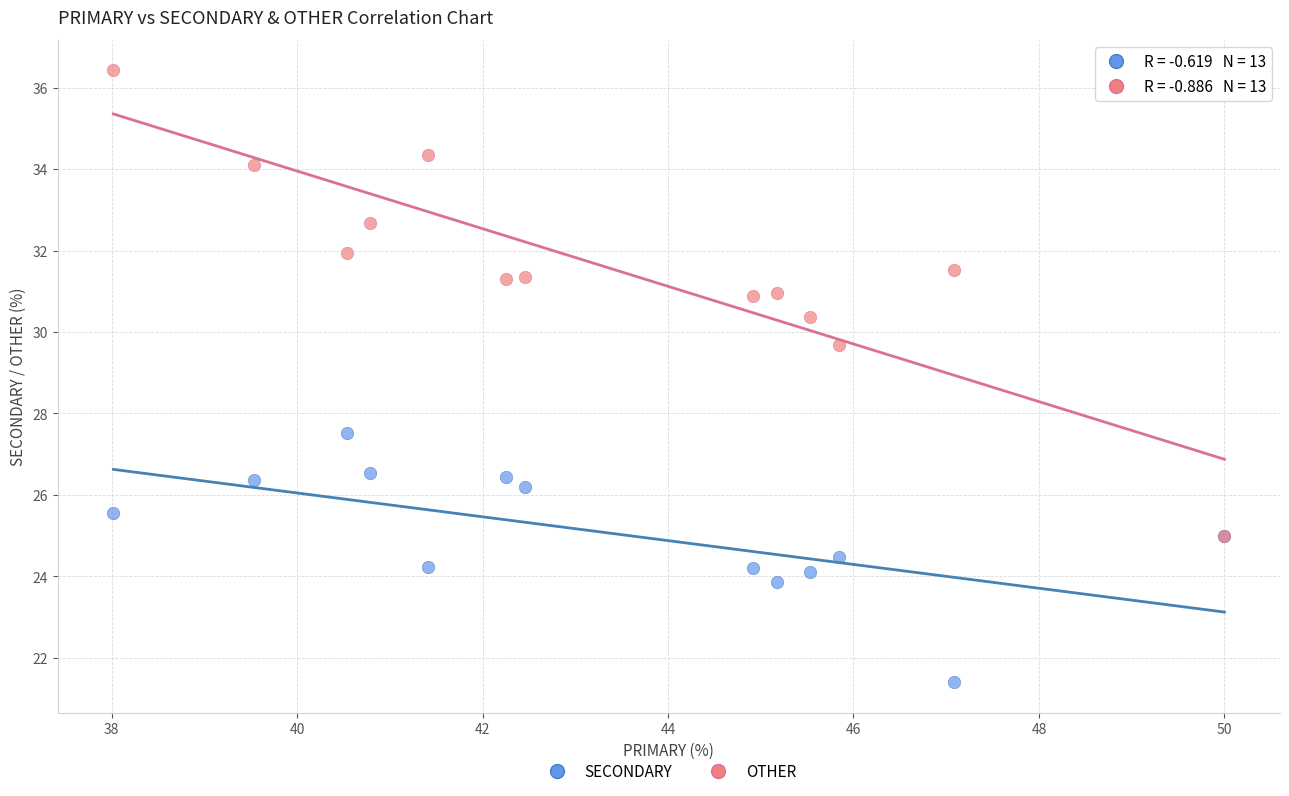

Across all series, what Y value is closest to 28?

27.5